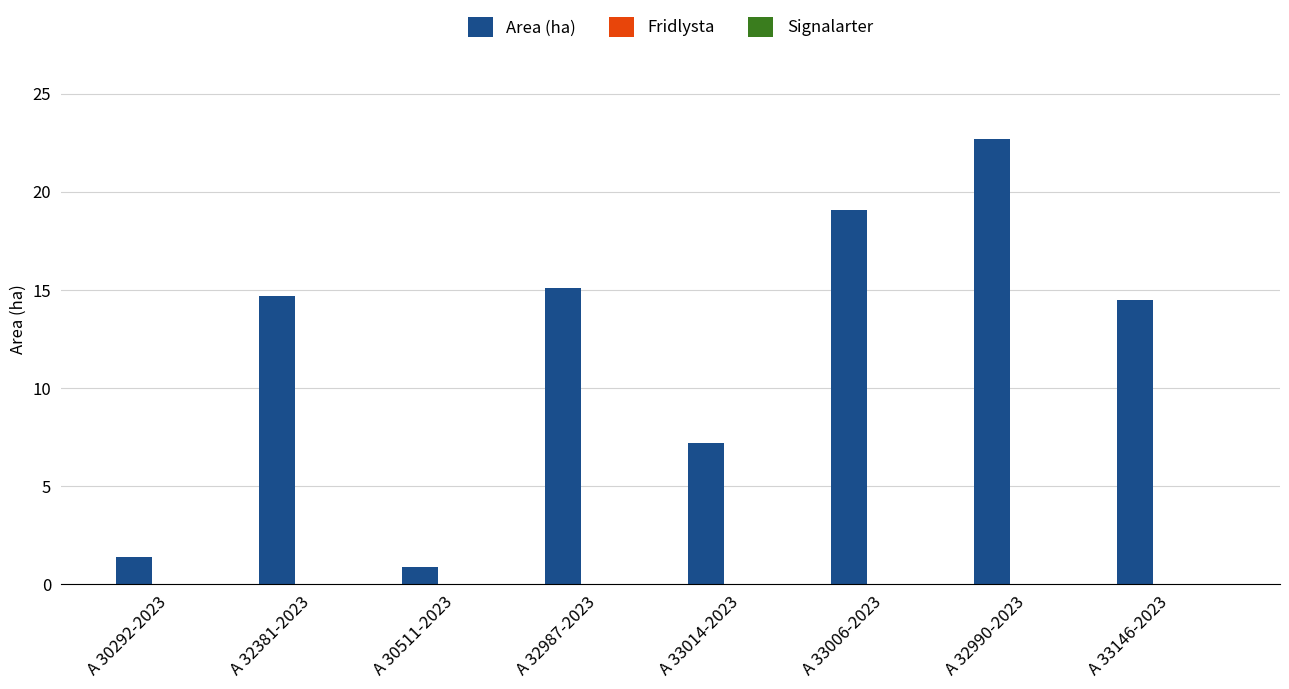

What is the difference between the values at A 30292-2023 and A 32987-2023?

13.7